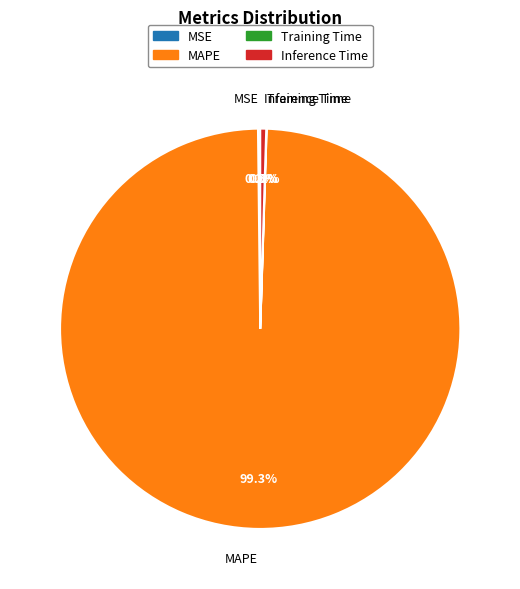

What portion of the pie excludes MAPE?

0.7%